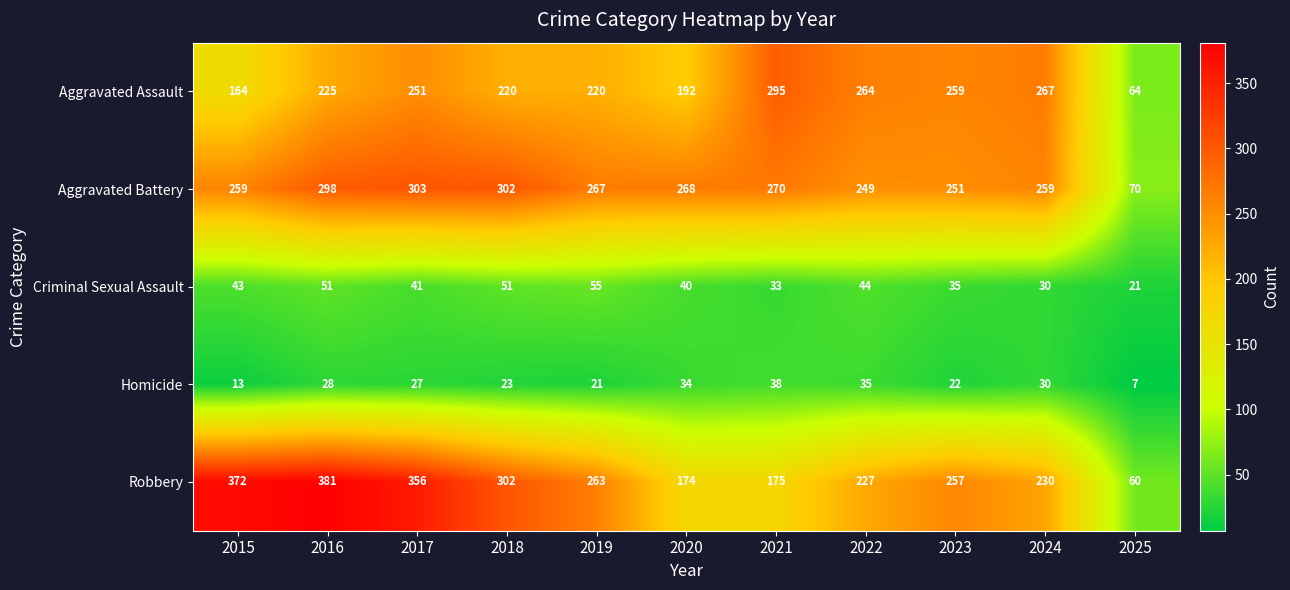

What is the average value of the Aggravated Assault series?

220